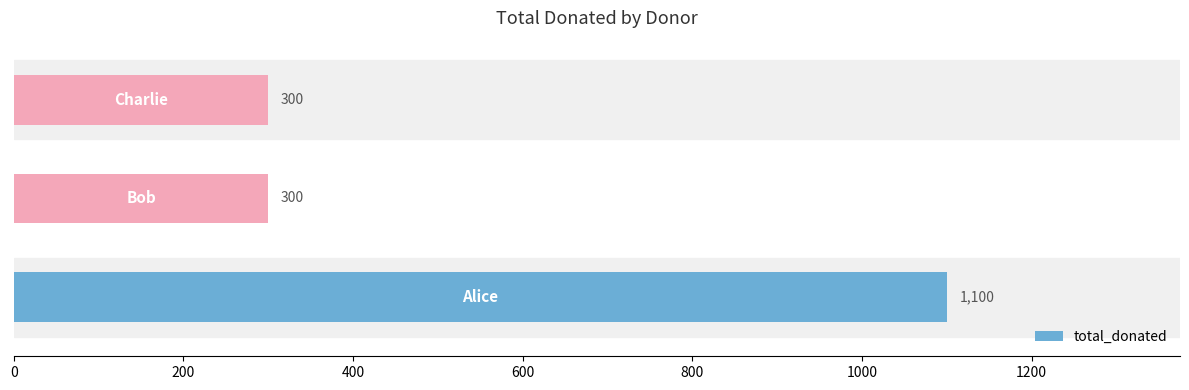

Reading top to bottom, transcribe all the data shown in this chart.

300	300	1100